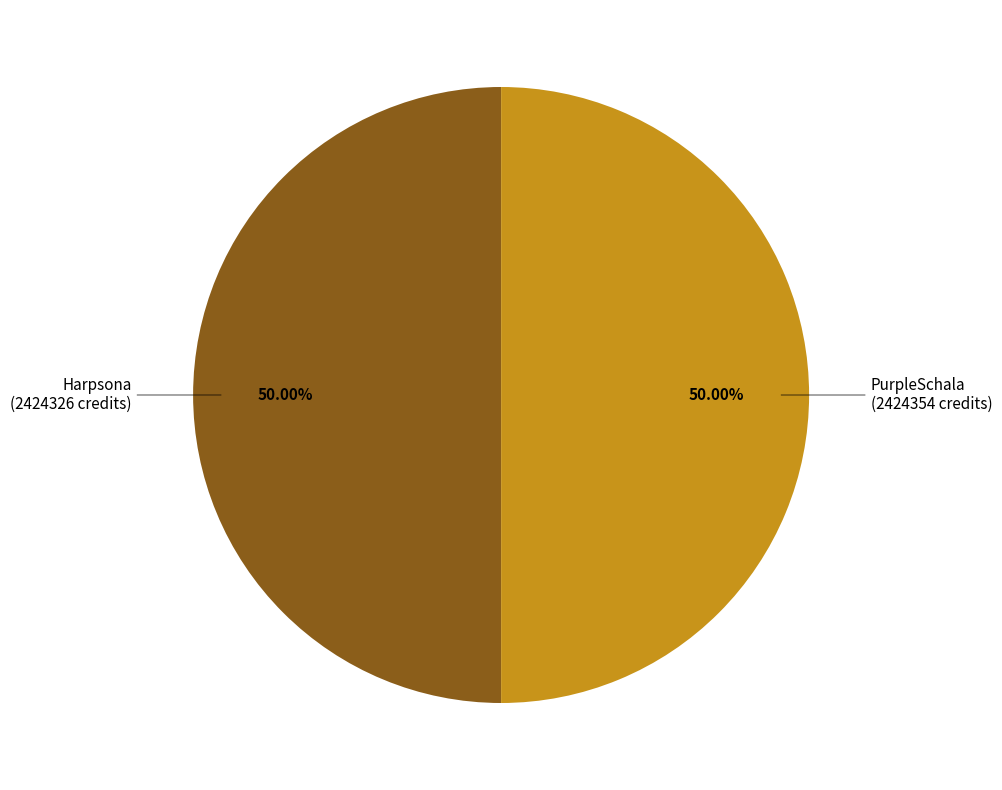

To the nearest percent, what percentage of the pie is Harpsona?

50%